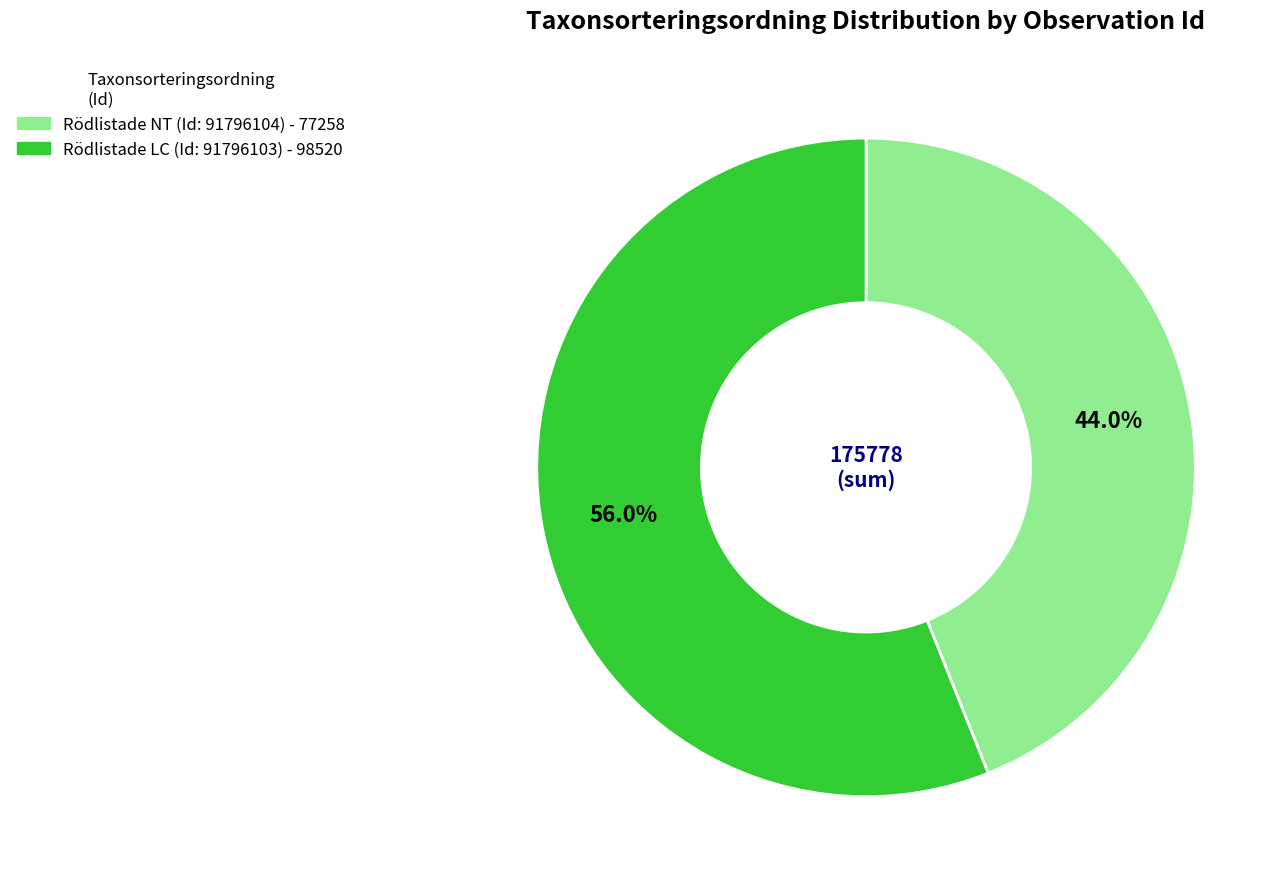

True or false: Rödlistade NT (Id: 91796104) accounts for 56% of the total.

False